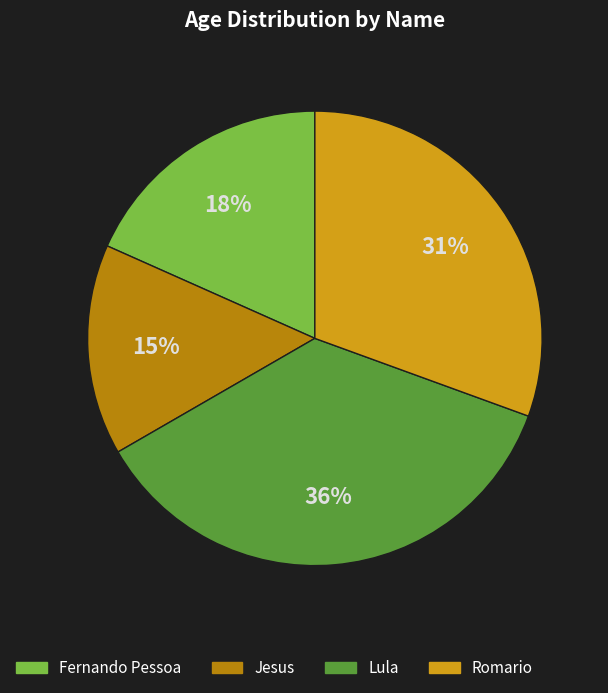

To the nearest percent, what percentage of the pie is Fernando Pessoa?

18%